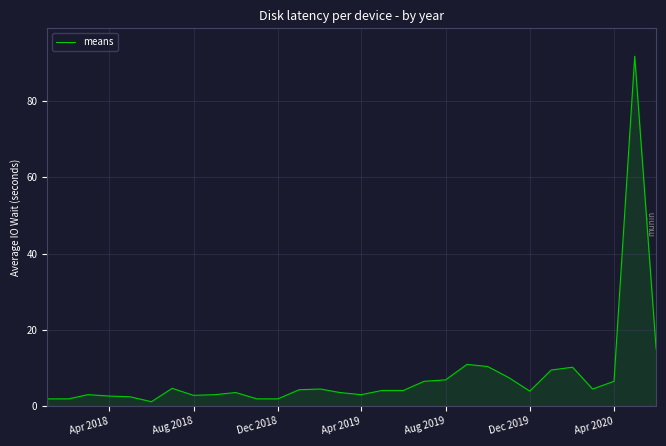

What is the maximum value shown in the chart?

91.8